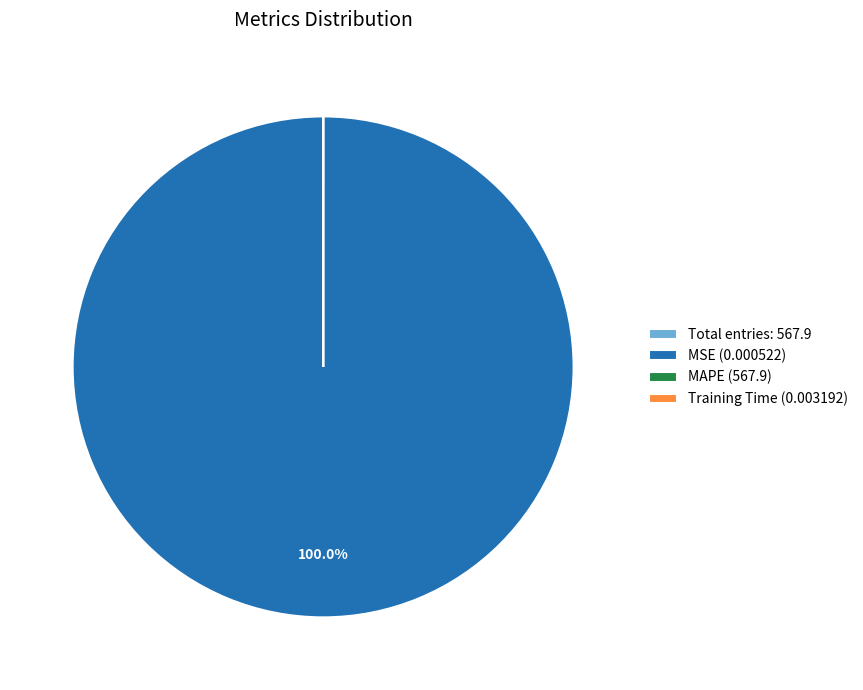

Which category accounts for the majority?

MSE (0.000522)